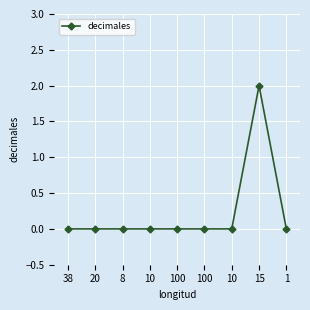

How many lines are shown in the chart?

1